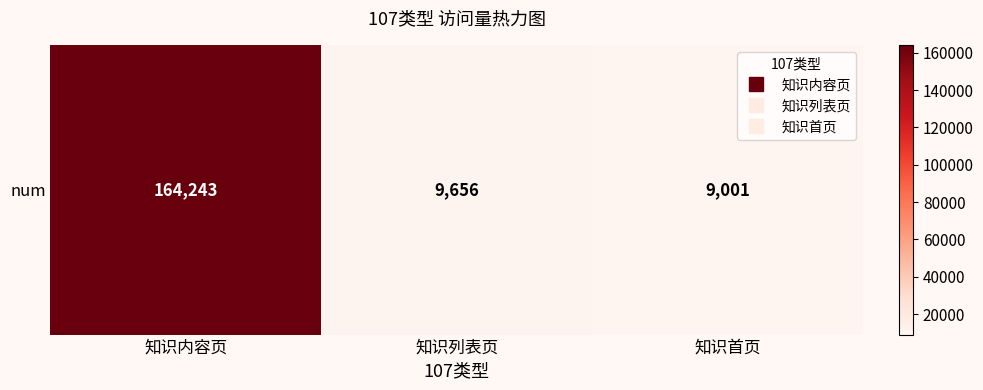

How many values are below 9656?

1